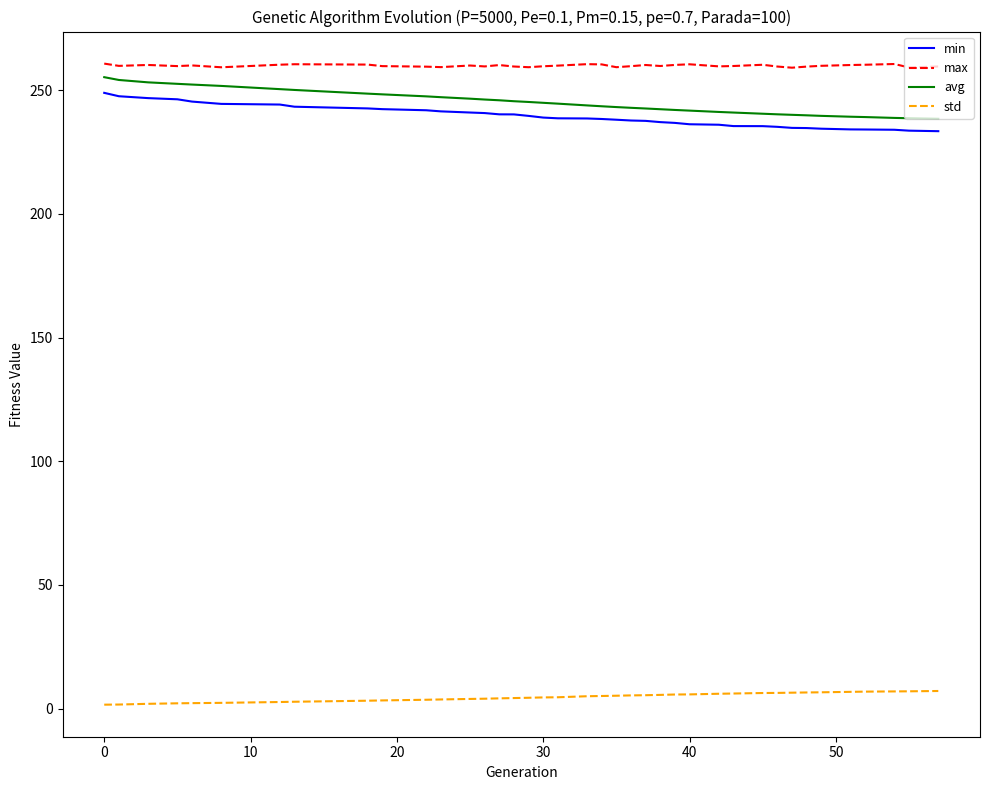

What is the difference between the maximum and minimum values in the avg series?

16.8